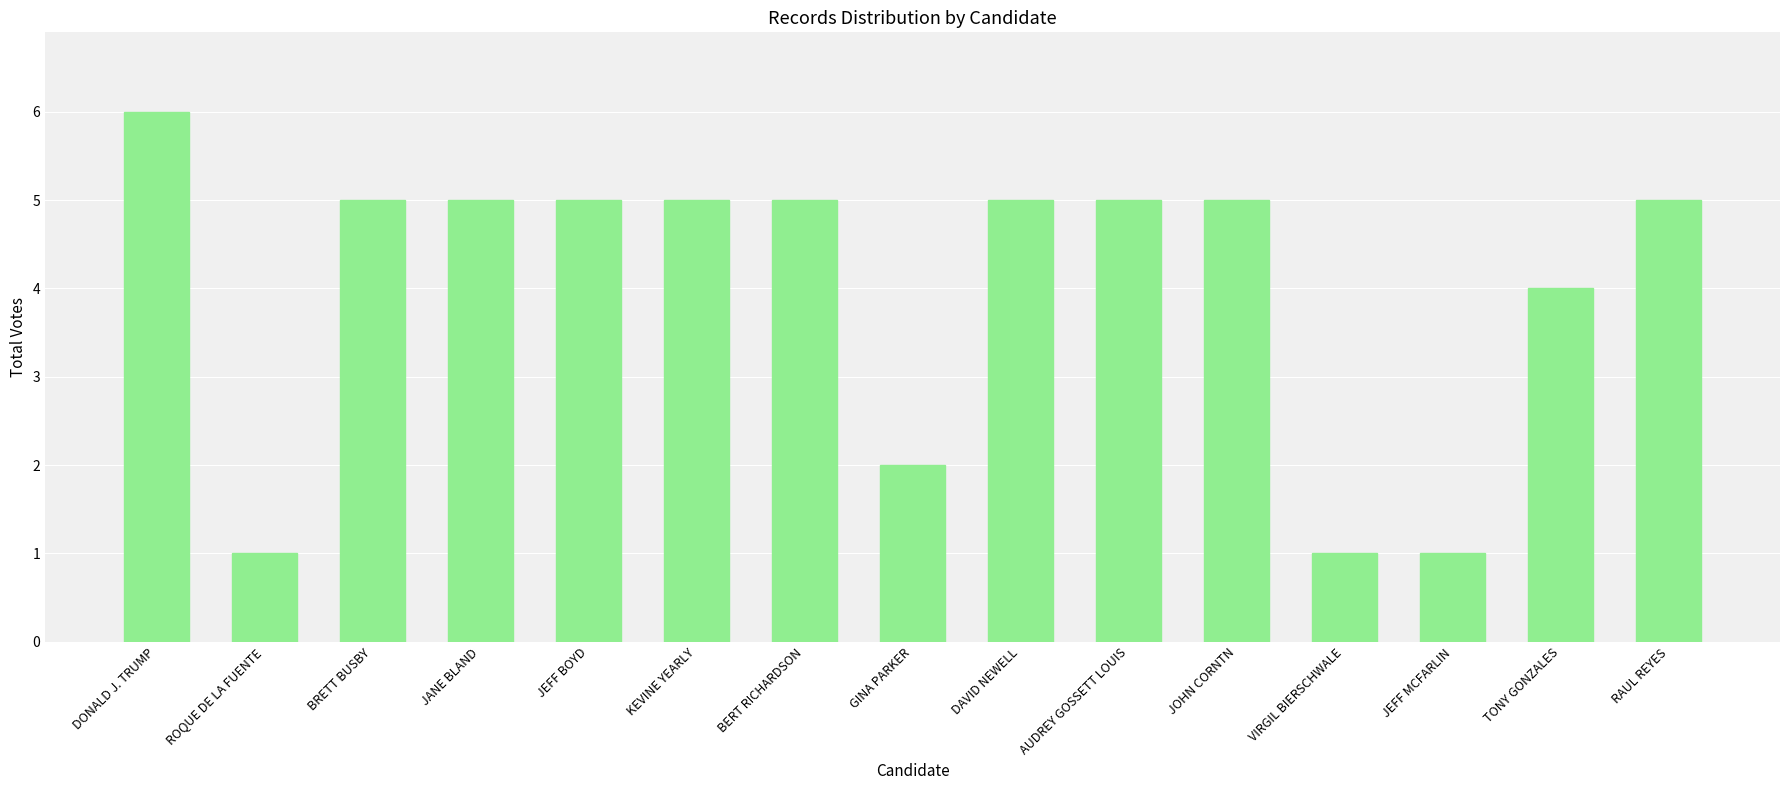

What is the difference between the maximum and second lowest values?

5